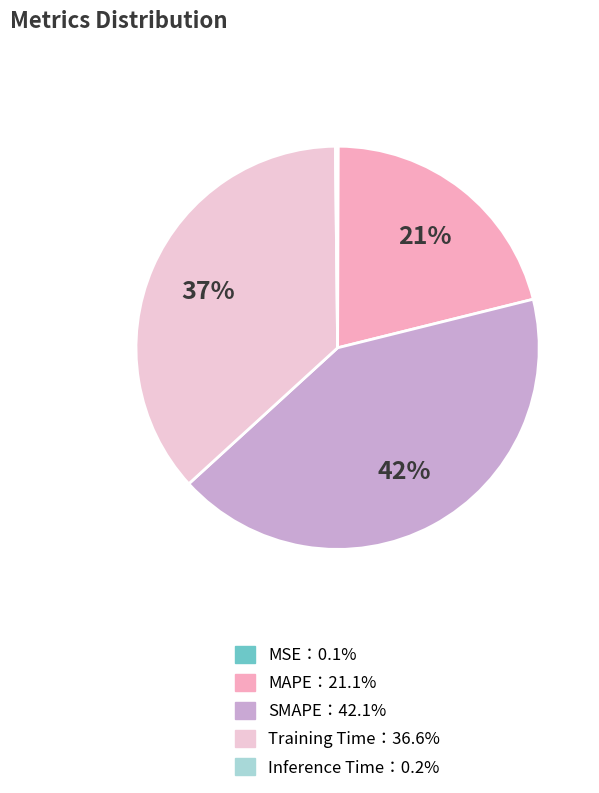

Is there a majority slice in this chart?

No